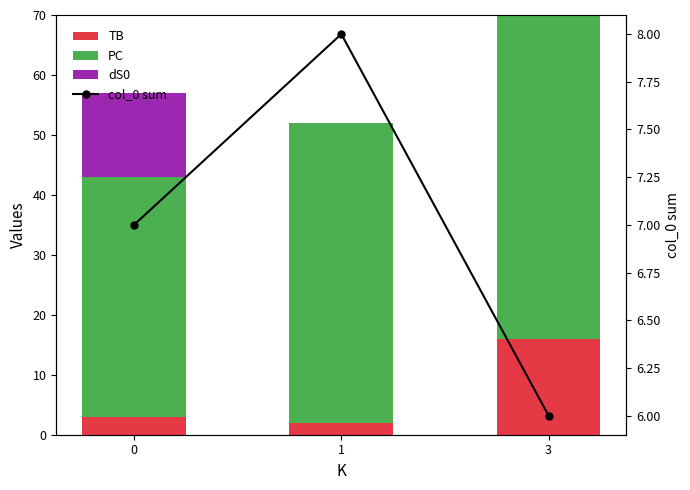

Does the chart contain any negative values?

No